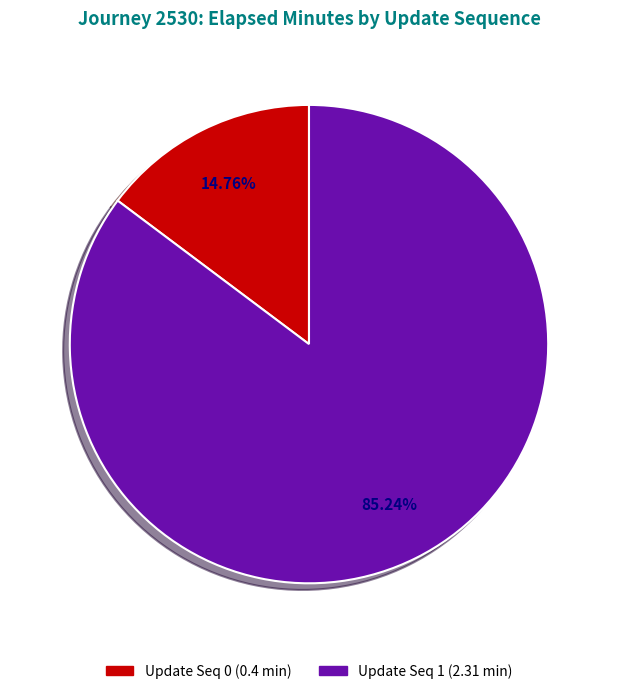

Is there any slice that represents more than half of the pie?

Yes